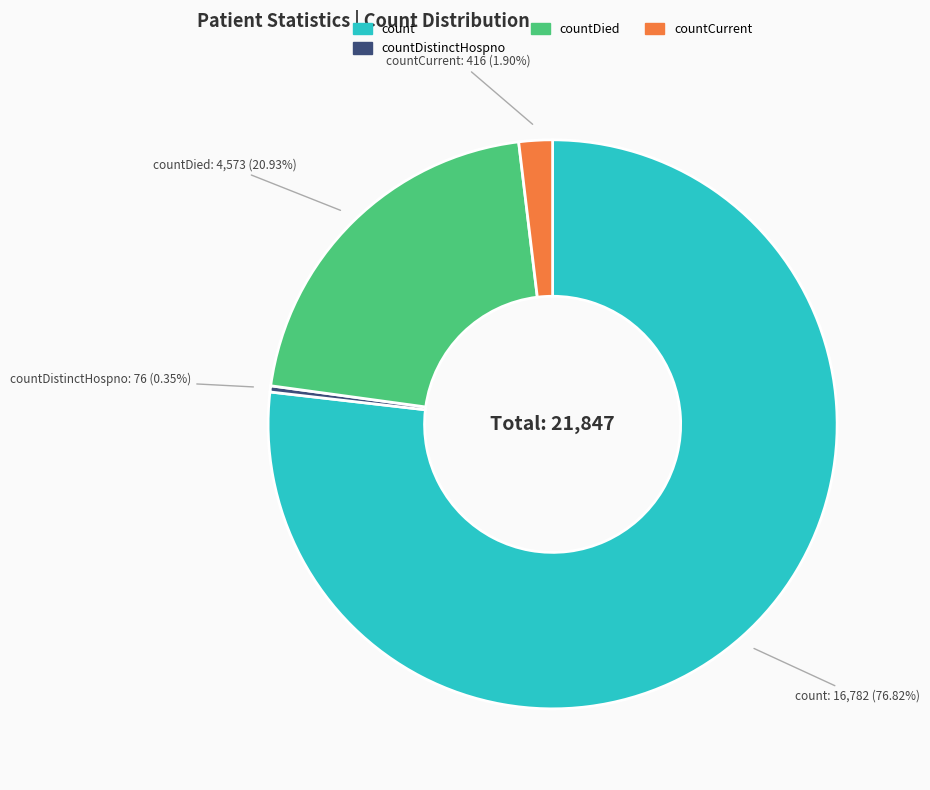

Is there a majority slice in this chart?

Yes